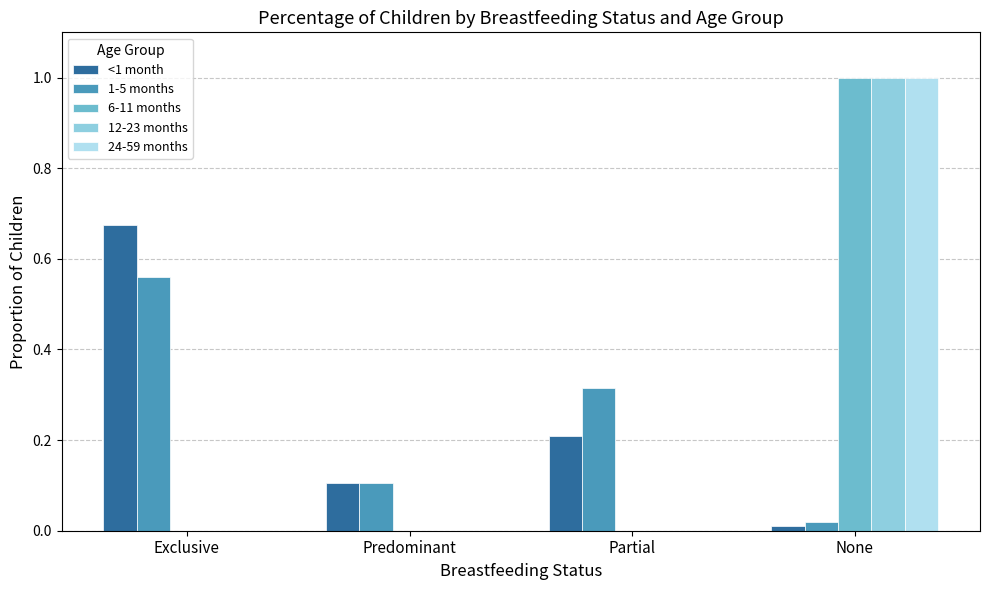

Between Predominant and Partial, which series saw the biggest shift?

1-5 months